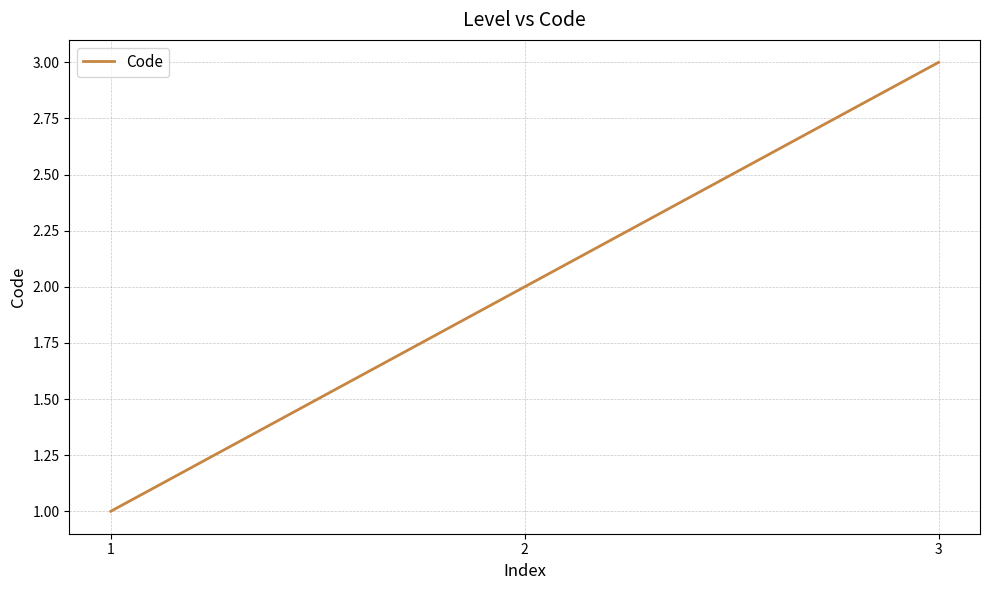

Which has a higher value, 2 or 3?

3